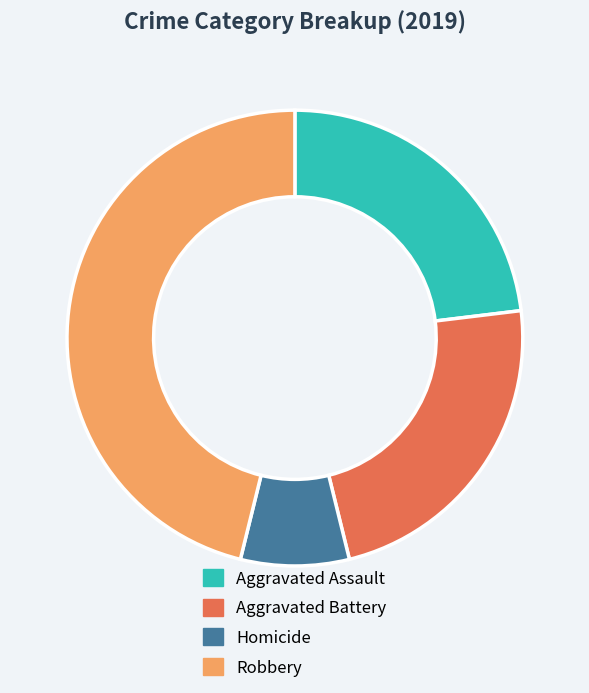

Combined, do Robbery and Aggravated Battery account for over 50%?

Yes